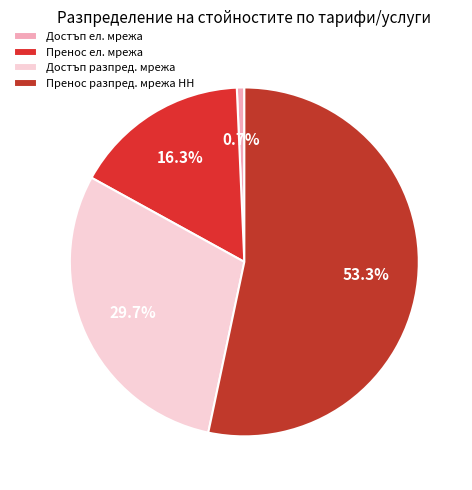

Which slice is the smallest?

Достъп ел. мрежа